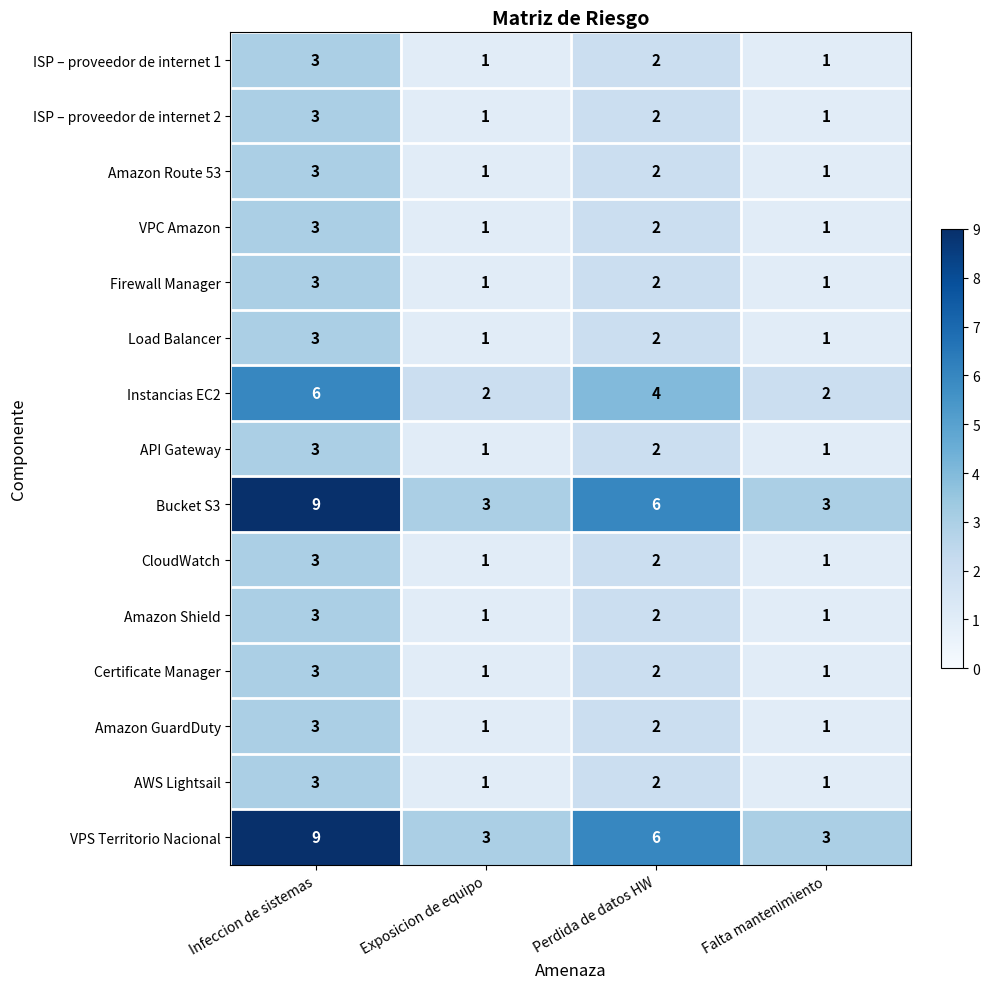

What is the highest value of the CloudWatch series?

3